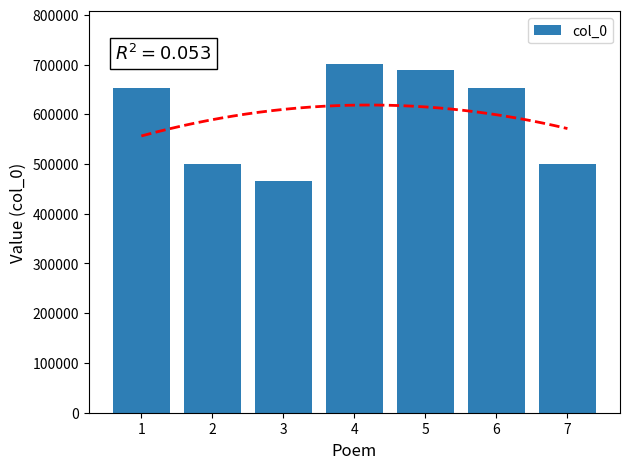

What is the change in value from 1 to 3?

-187000